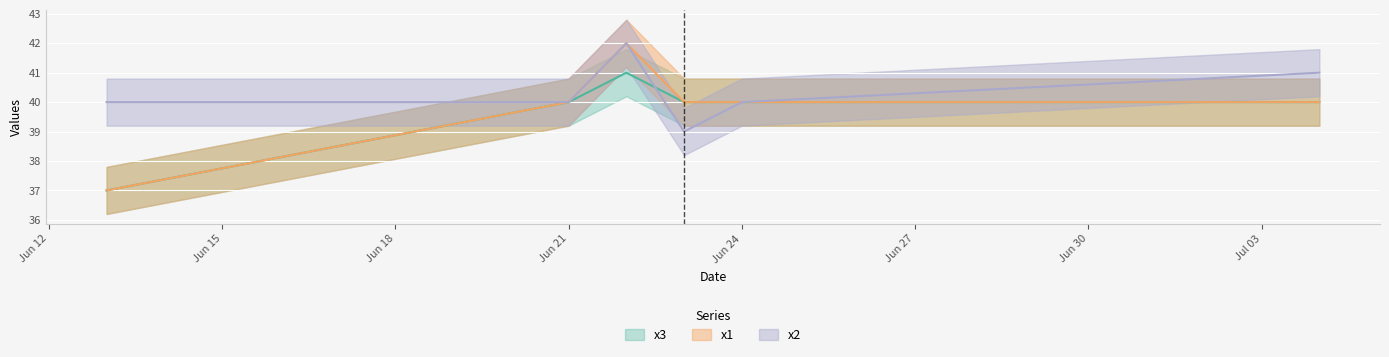

Reading right to left, transcribe all the data shown in this chart.

x1: 40	40	40	42	40	37
x2: 41	40	39	42	40	40
x3: 40	40	40	41	40	37